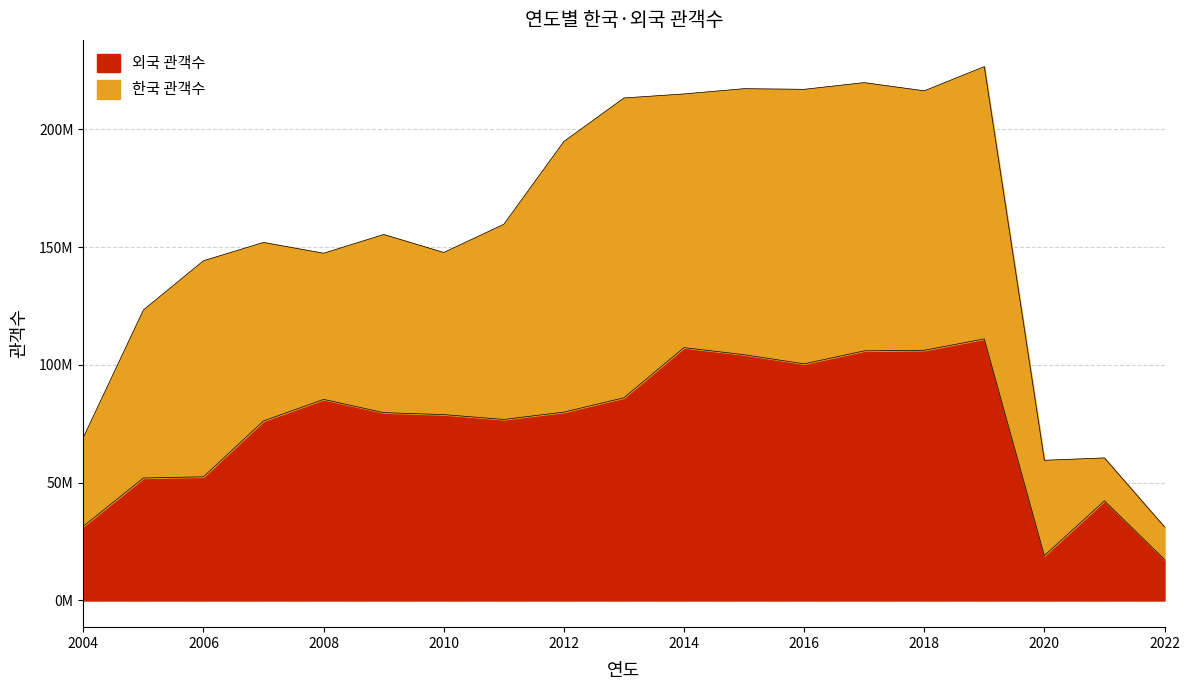

How many categories are shown in the chart?

19